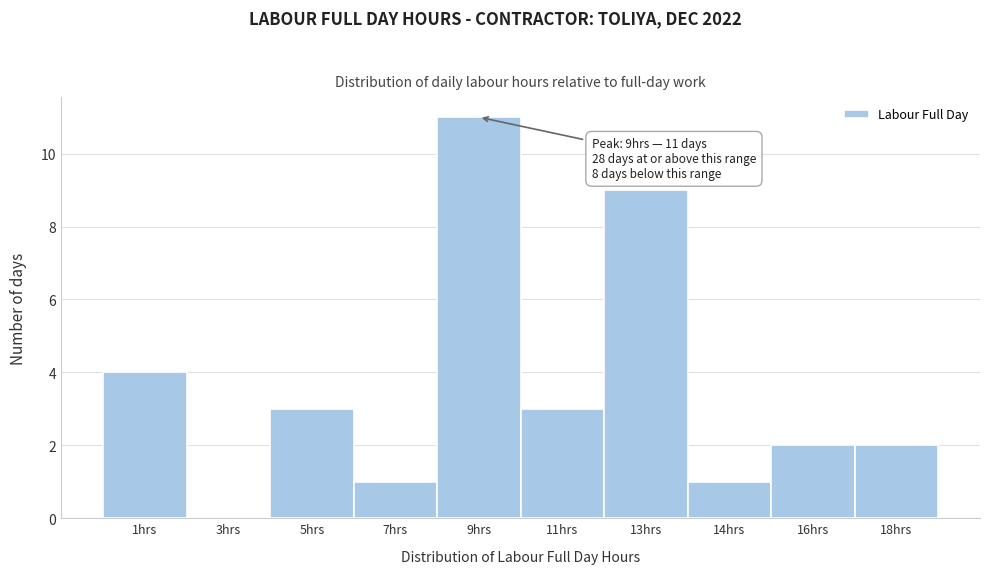

Reading right to left, list all the values displayed in this chart.

18hrs=2	16hrs=2	14hrs=1	13hrs=9	11hrs=3	9hrs=11	7hrs=1	5hrs=3	3hrs=0	1hrs=4